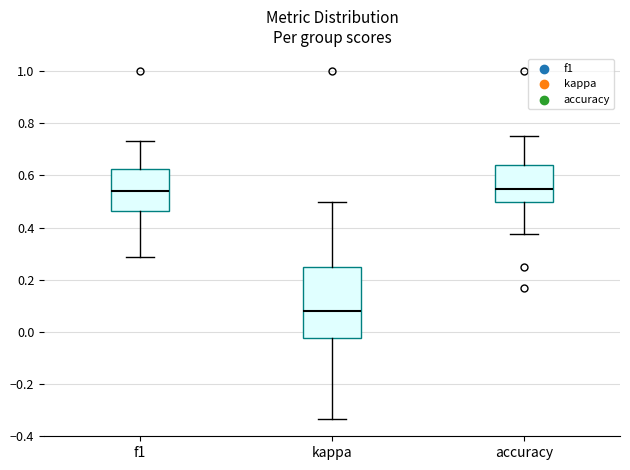

Comparing the boxes themselves (not the whiskers), which one is the tallest?

kappa